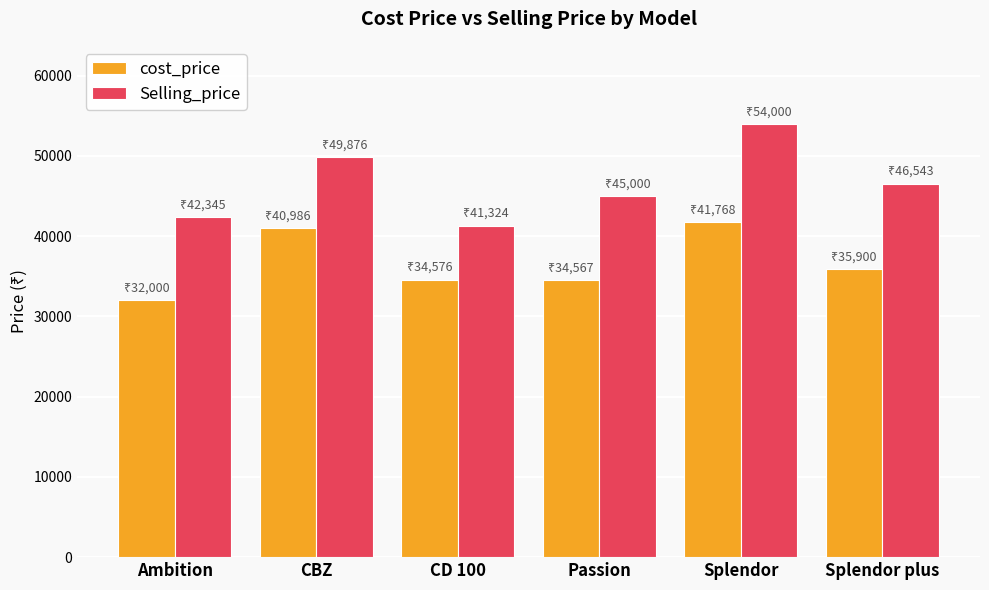

What is the difference between the Selling_price values at CBZ and Splendor plus?

3333